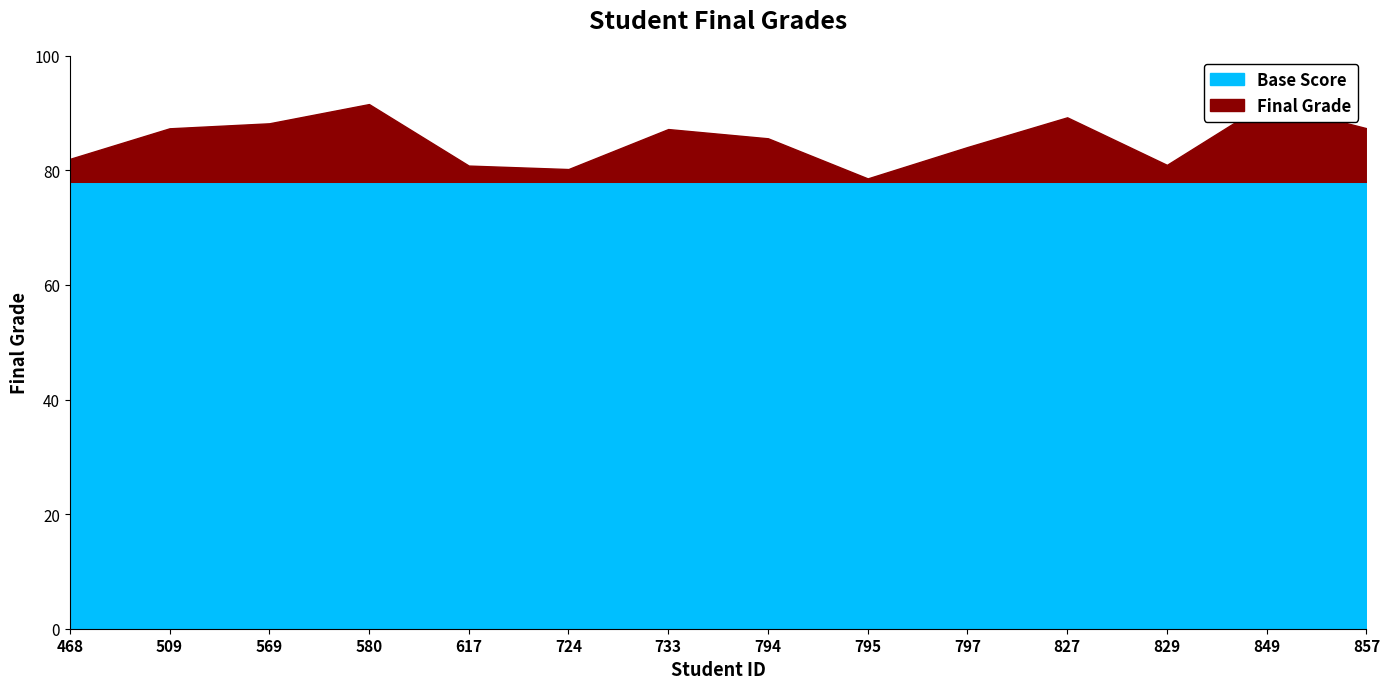

What is the difference between the second highest and minimum values?

13.0